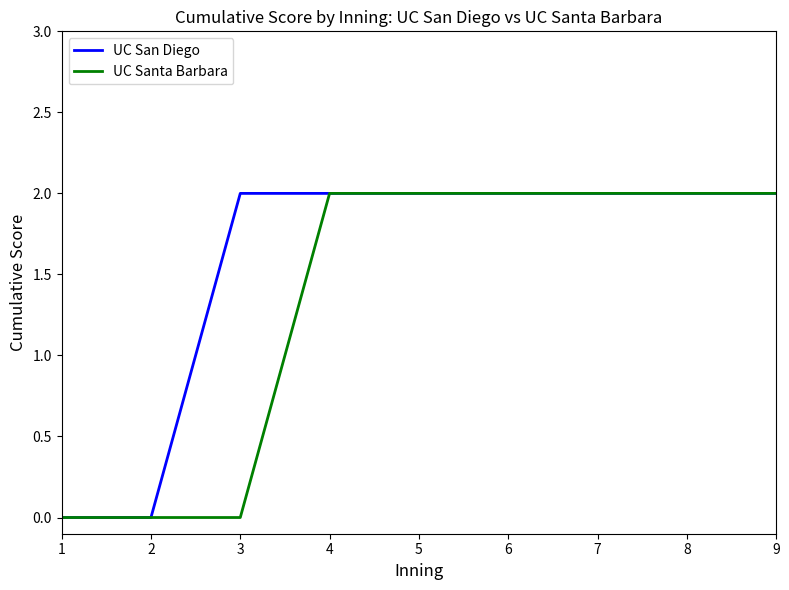

Which series has the largest total across all categories?

UC San Diego